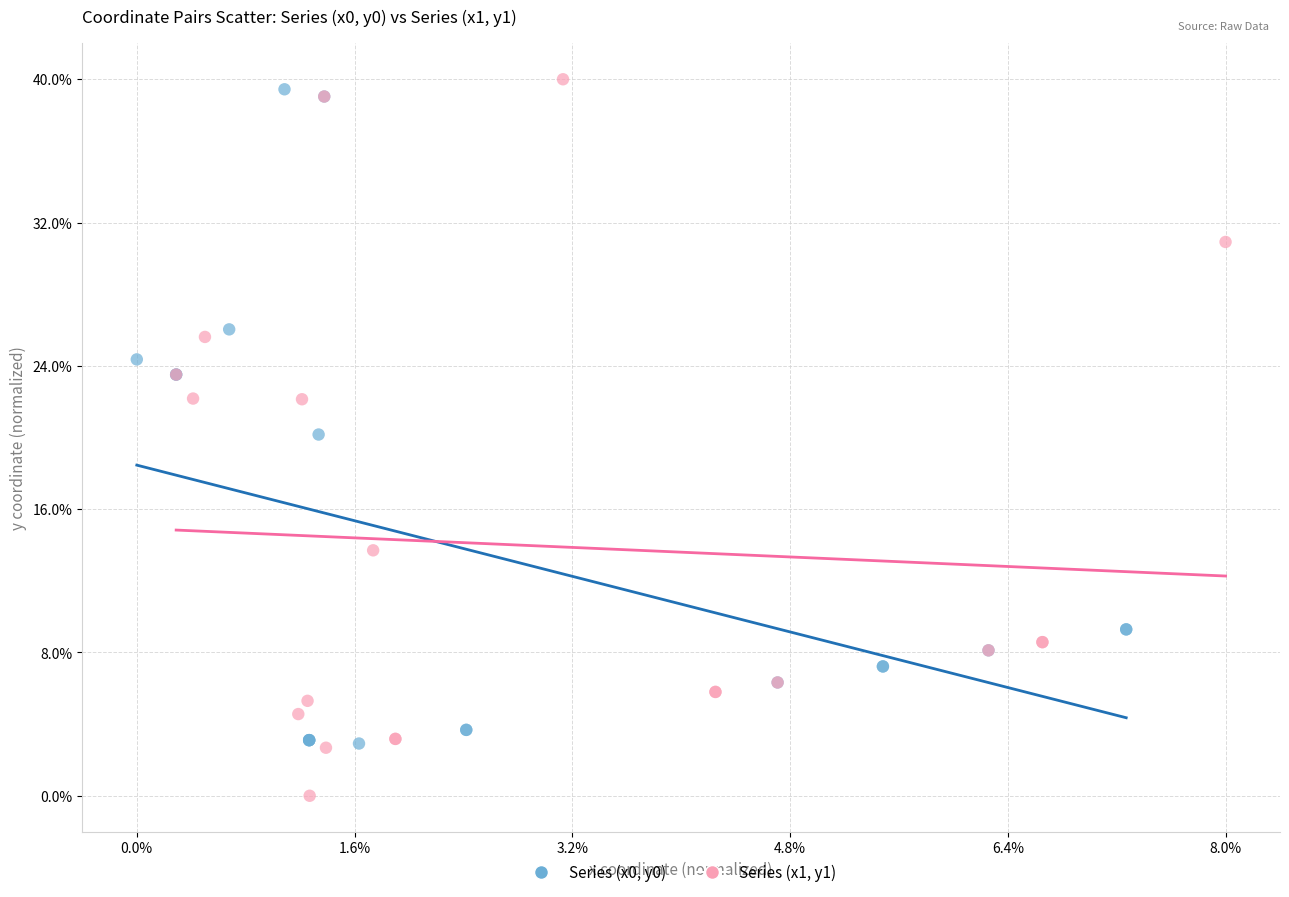

Which series contains the lowest Y value?

Series (x1, y1)